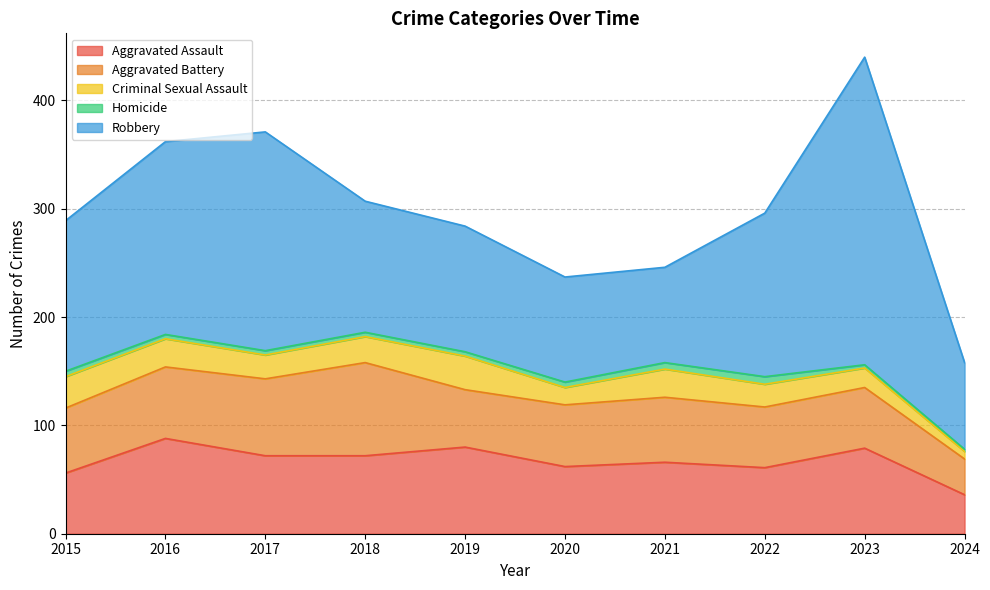

What is the average value of the Homicide series?

4